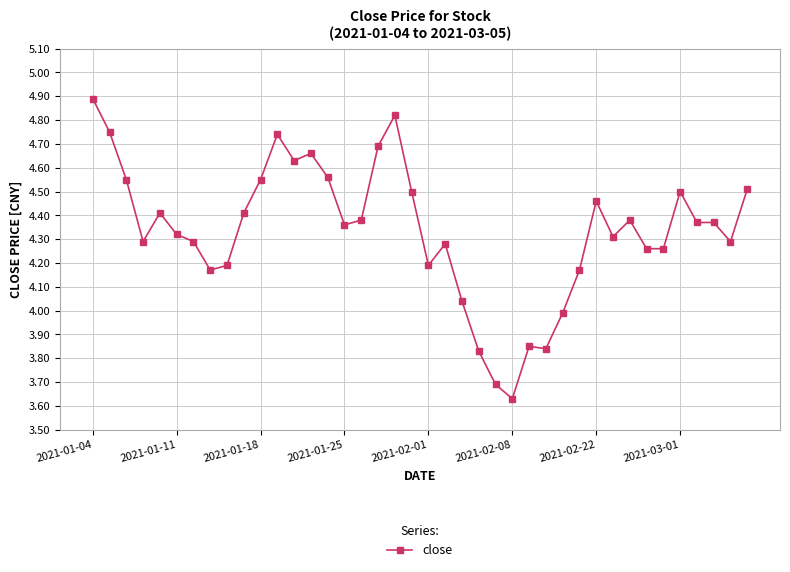

True or false: there are more than 2 points higher than both neighbors.

True